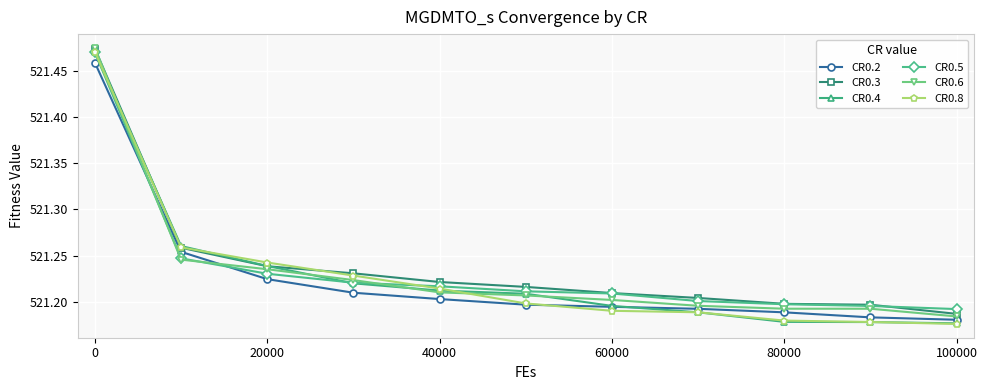

Count the CR0.6 values in the range 521 to 522.

11